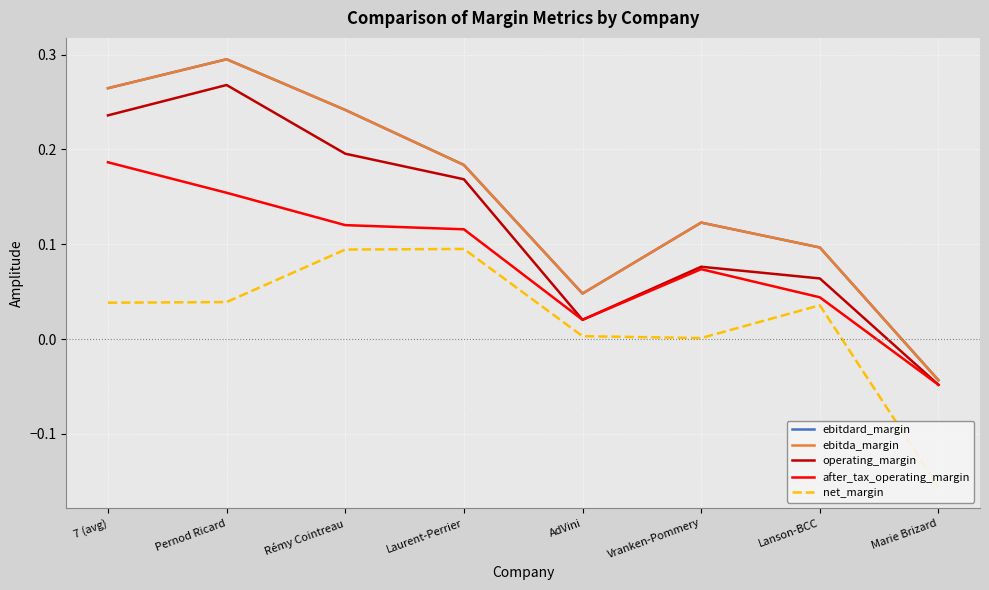

Count the number of data series in this chart.

5